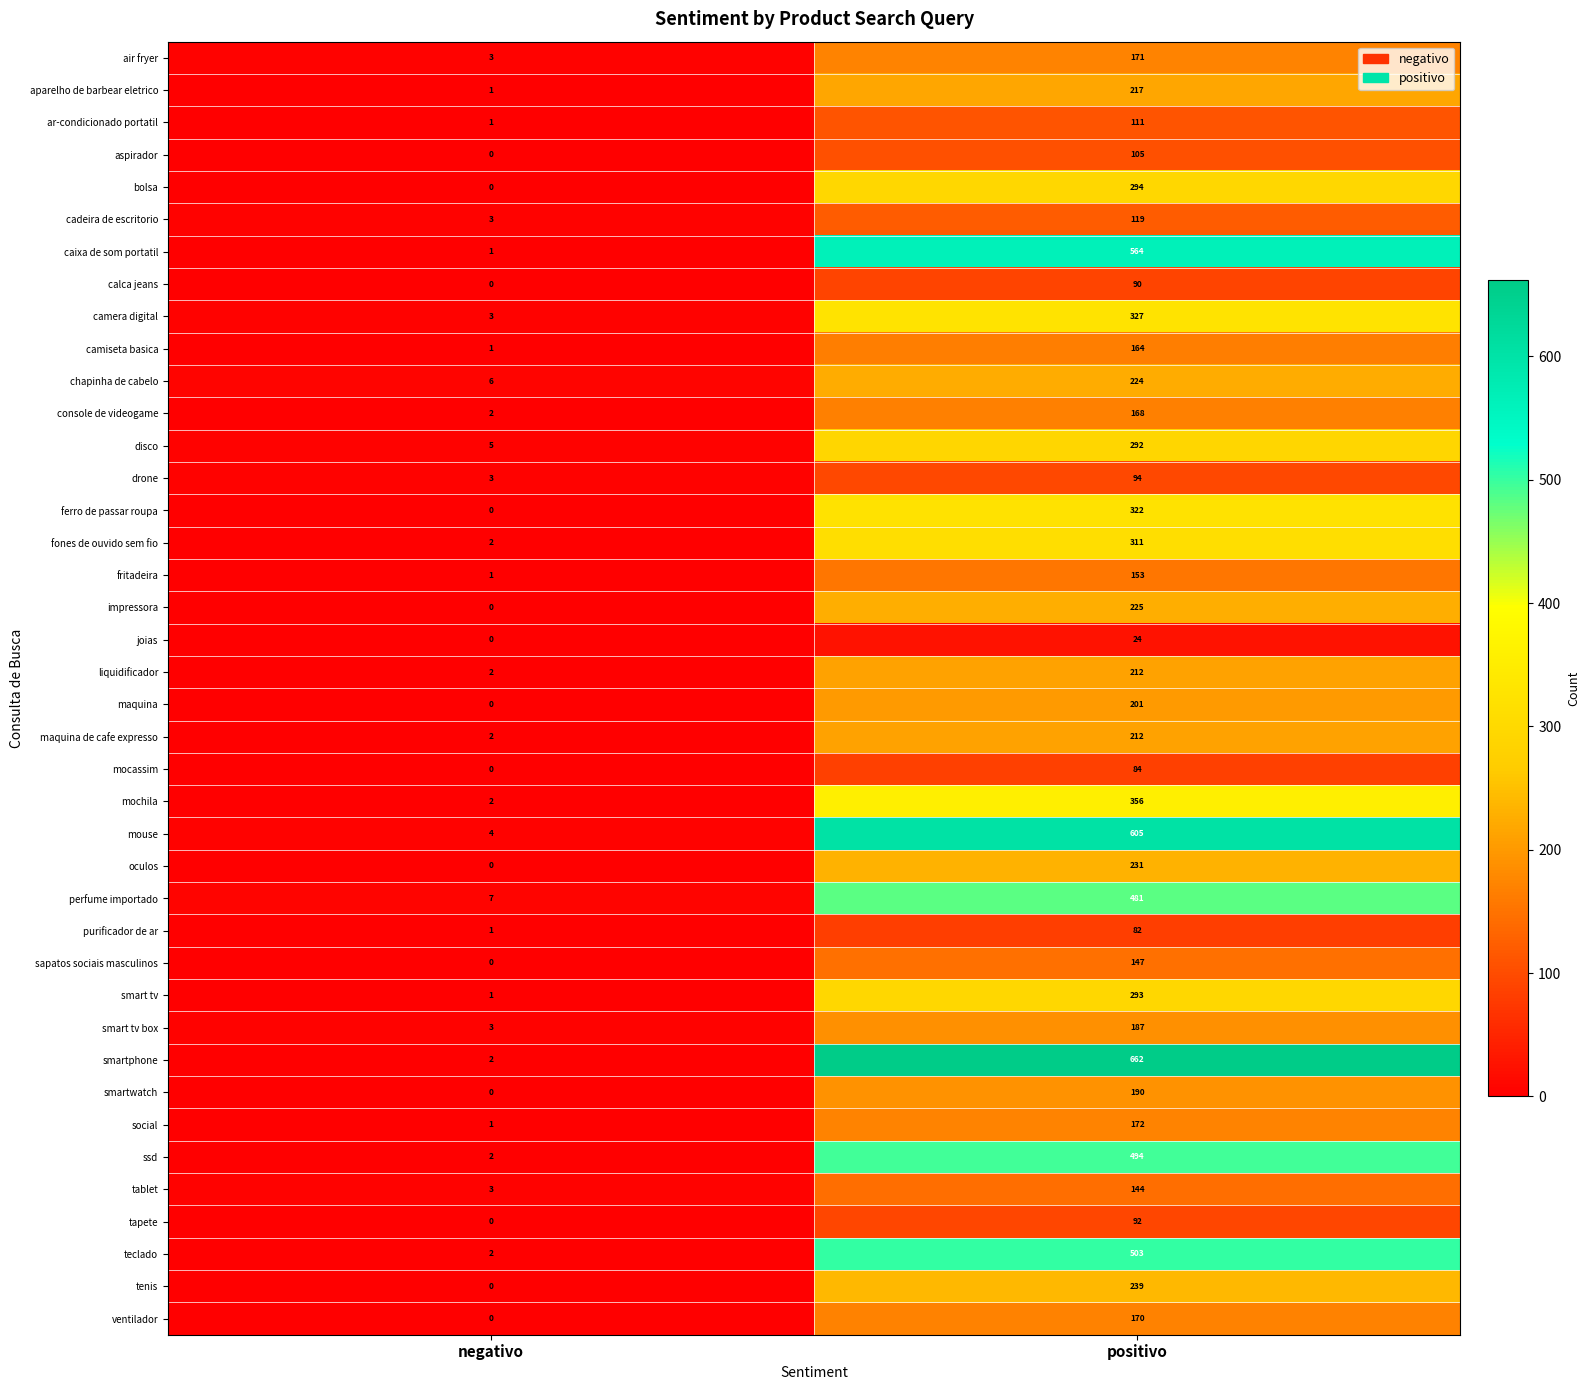

Which category has the lowest value across all series?

negativo